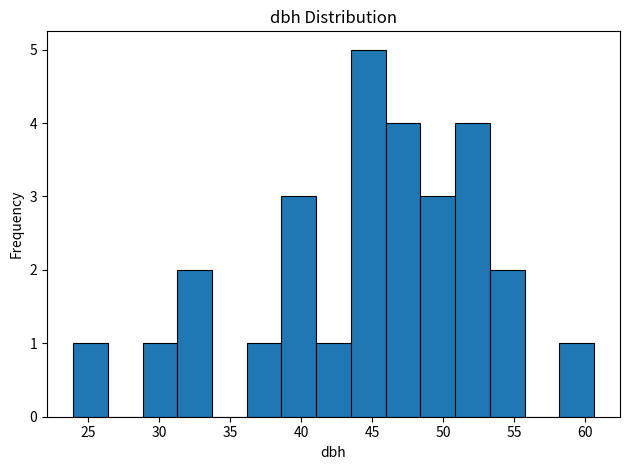

Reading left to right, transcribe this chart: for each bar, give the range it covers on the x-axis and its height. Neither the bar edges nor the heights are printed on the chart, so give them approximately, as read against the axes.

24.0 to 26.5: 1
26.5 to 29.0: 0
29.0 to 31.5: 1
31.5 to 33.5: 2
33.5 to 36.0: 0
36.0 to 38.5: 1
38.5 to 41.0: 3
41.0 to 43.5: 1
43.5 to 46.0: 5
46.0 to 48.5: 4
48.5 to 51.0: 3
51.0 to 53.5: 4
53.5 to 55.5: 2
55.5 to 58.0: 0
58.0 to 60.5: 1